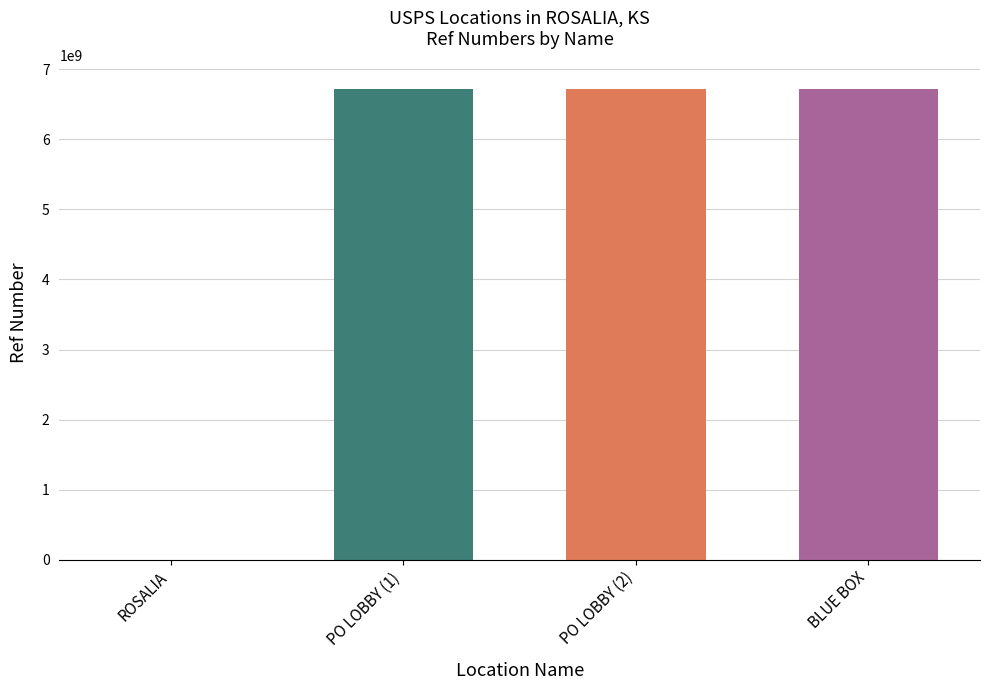

True or false: the data shows 11386307644 at USPS COLLECTION BOX - BLUE BOX.

False